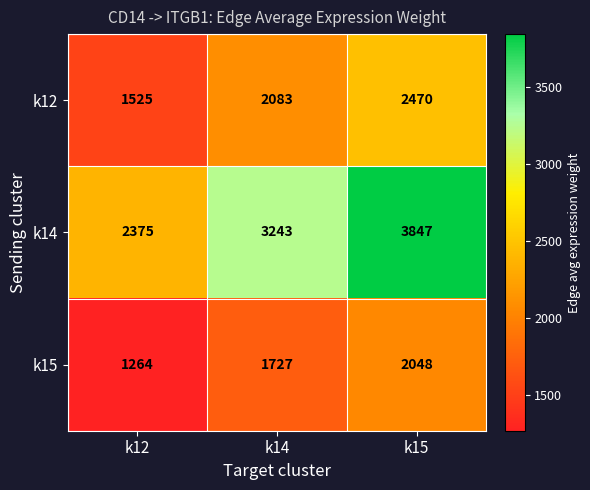

What is the smallest value displayed?

1264